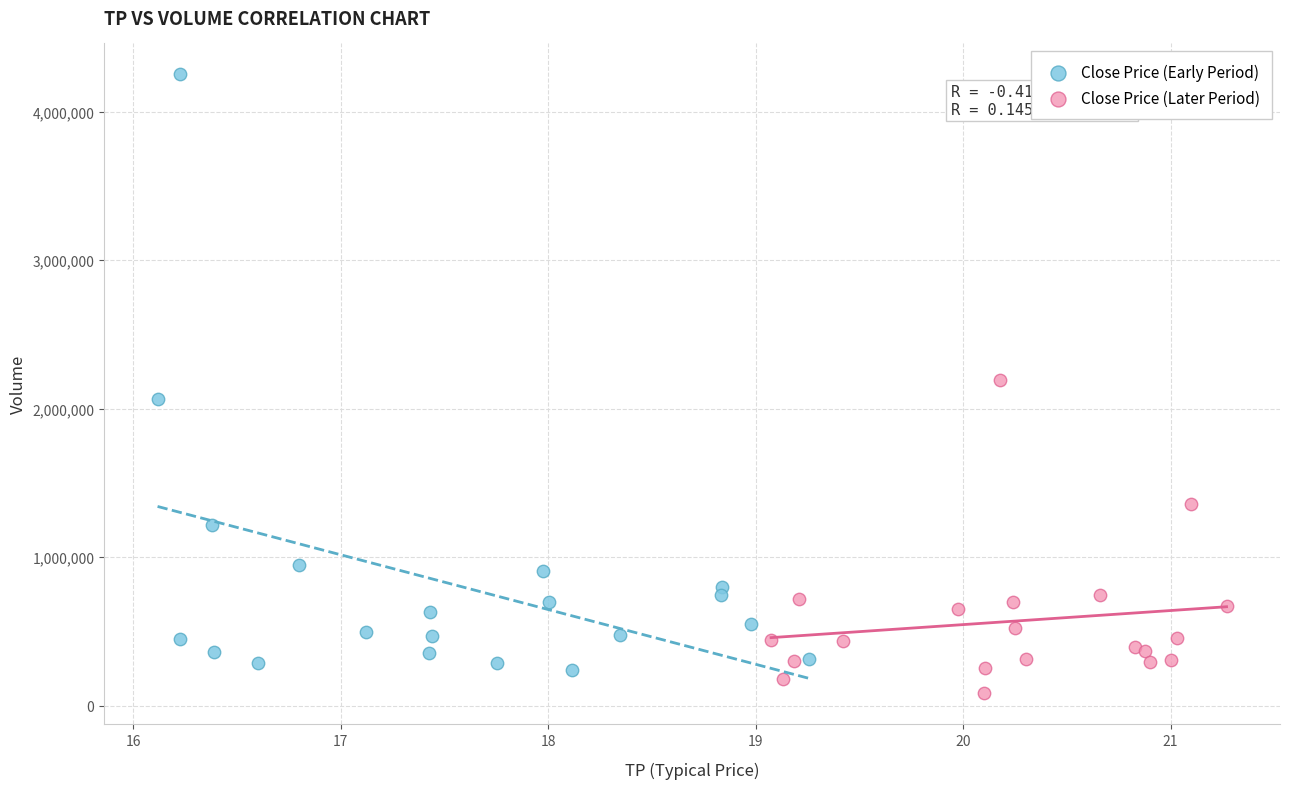

Which series has the largest Y range (max minus min)?

Close Price (Early Period)